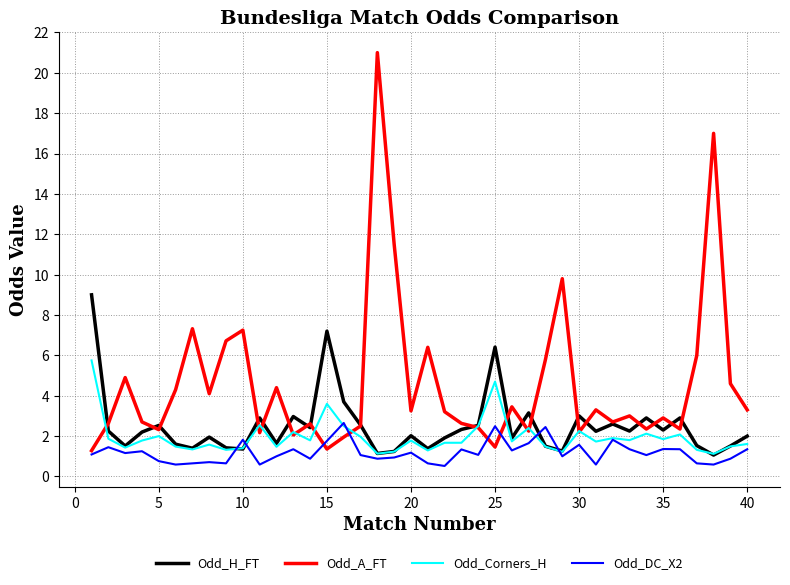

Which series has the largest total across all categories?

Odd_A_FT